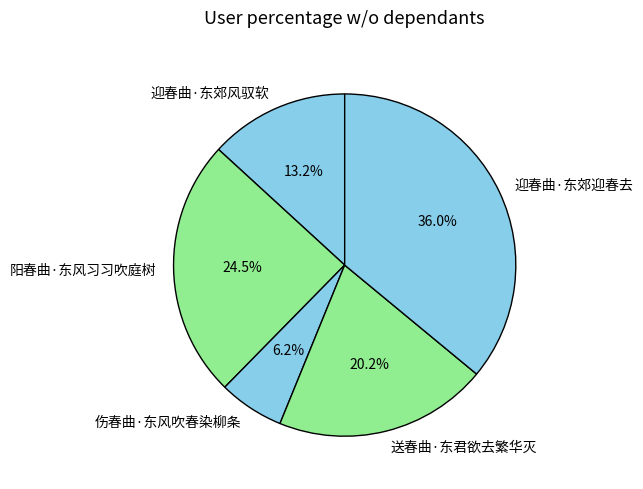

Is it true that 送春曲·东君欲去繁华灭 is 33% of the pie?

False